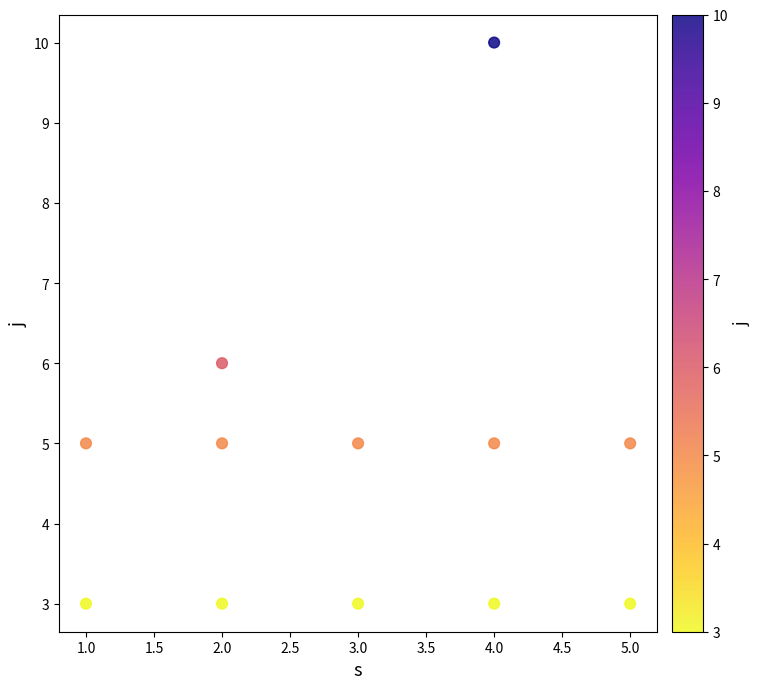

What is the average X value?

3